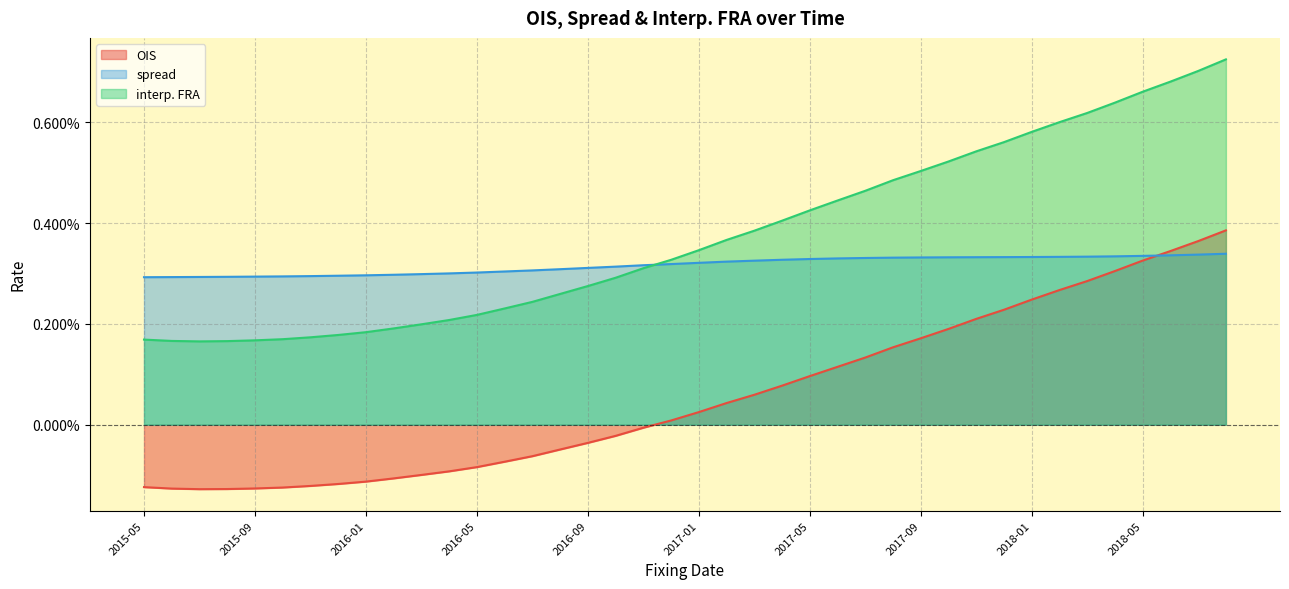

The OIS series shows -0.0 at 2015-05. True or false?

False